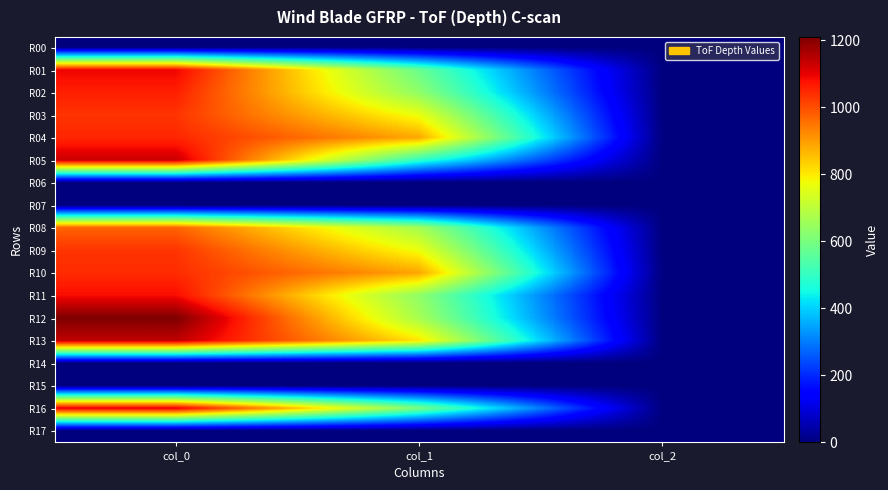

At which category is the sum across all series the highest?

col_0